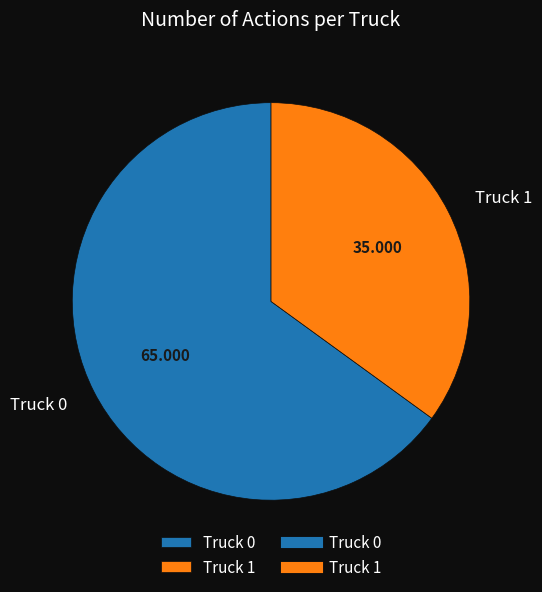

Do Truck 1 and Truck 0 together represent more than half of the pie?

Yes